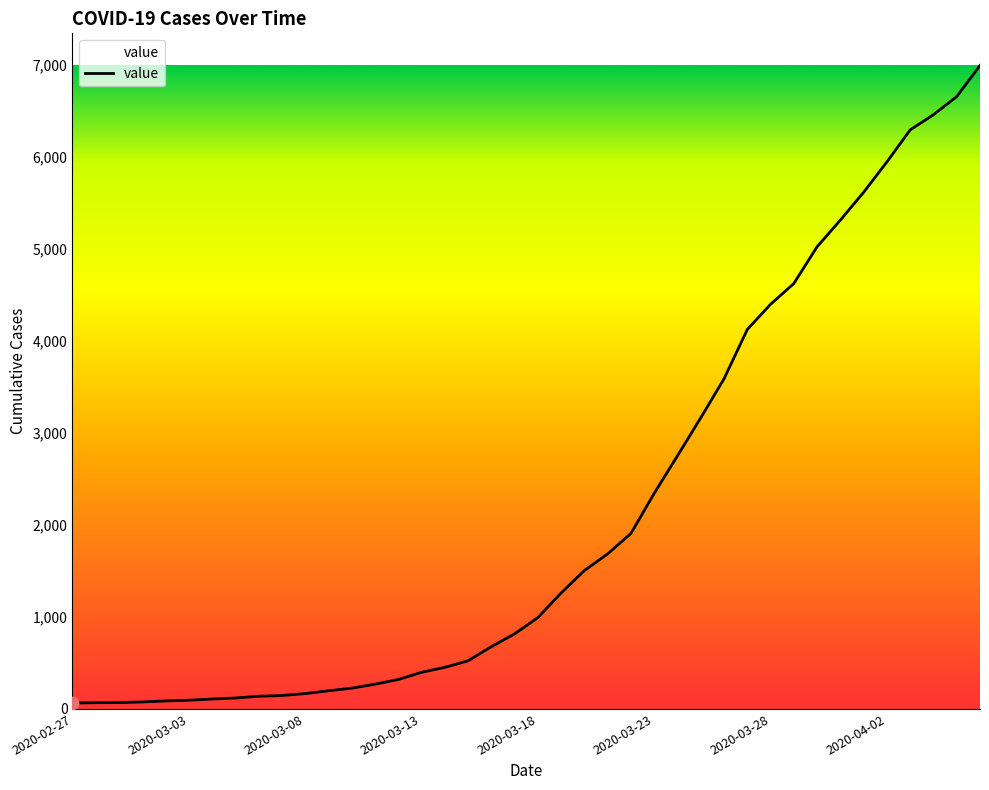

Is this an area chart (filled region under the line)?

Yes